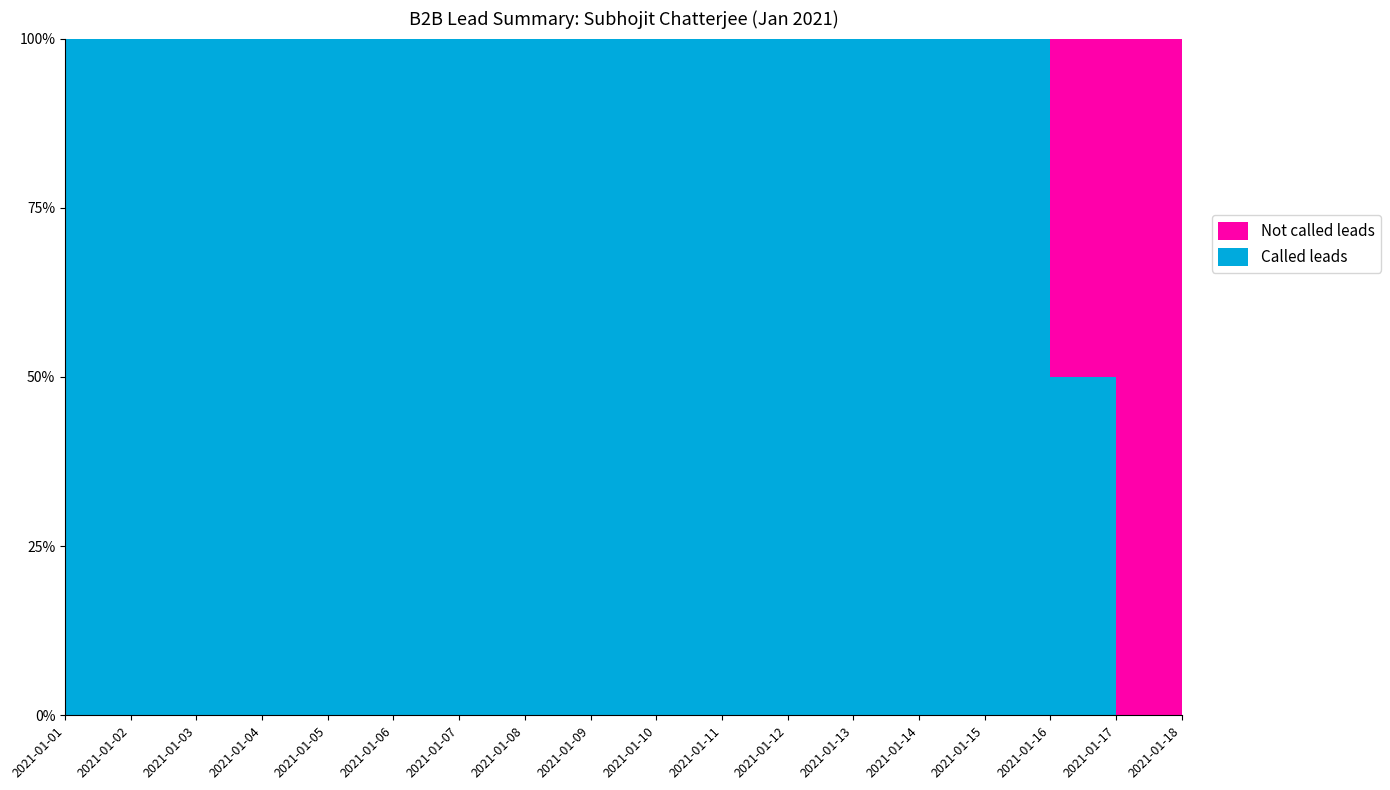

Reading right to left, transcribe all the data shown in this chart.

Called leads: 2021-01-18=0	2021-01-17=0	2021-01-16=1	2021-01-15=1	2021-01-14=3	2021-01-13=3	2021-01-12=4	2021-01-11=5	2021-01-10=4	2021-01-09=4	2021-01-08=4	2021-01-07=5	2021-01-06=2	2021-01-05=4	2021-01-04=6	2021-01-03=5	2021-01-02=7	2021-01-01=2
Not called leads: 2021-01-18=2	2021-01-17=3	2021-01-16=1	2021-01-15=0	2021-01-14=0	2021-01-13=0	2021-01-12=0	2021-01-11=0	2021-01-10=0	2021-01-09=0	2021-01-08=0	2021-01-07=0	2021-01-06=0	2021-01-05=0	2021-01-04=0	2021-01-03=0	2021-01-02=0	2021-01-01=0